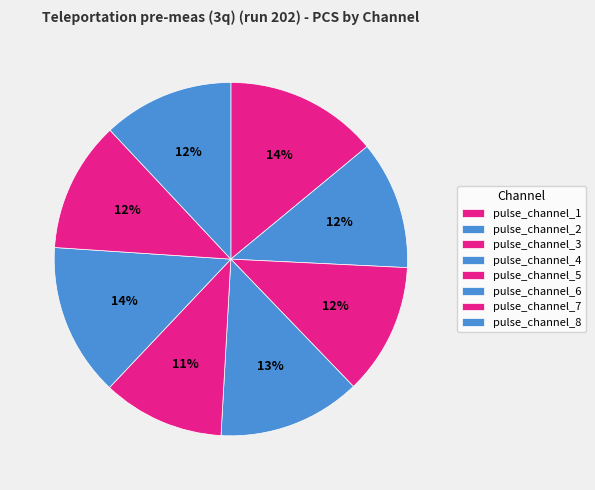

The pulse_channel_4 slice represents 21% of the pie. True or false?

False